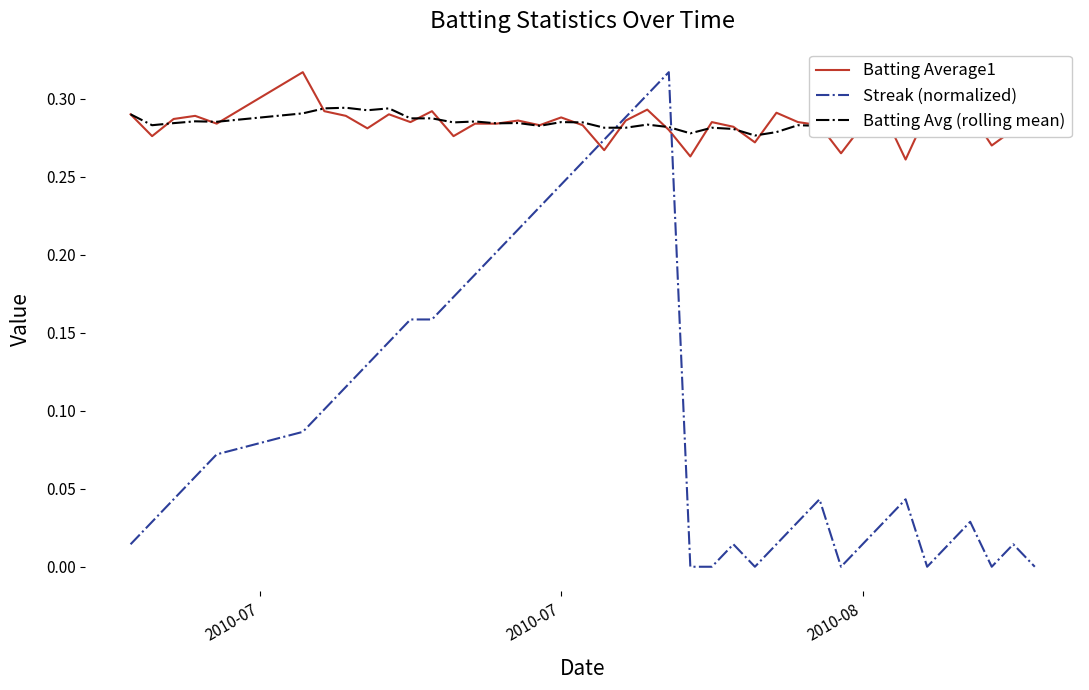

What is the value of the Batting Avg (rolling mean) point at the 22nd from the left?

0.3